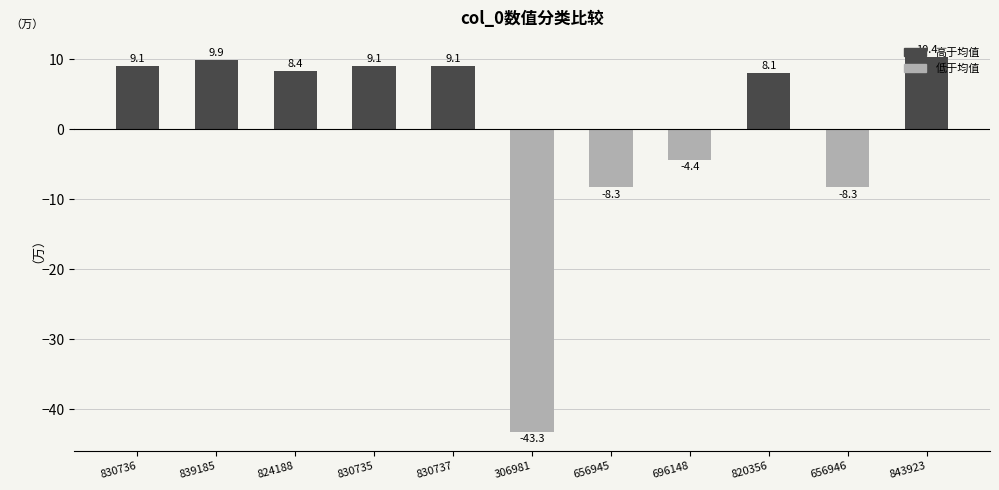

Reading right to left, transcribe all the data shown in this chart.

843923=10.4	656946=-8.3	820356=8.1	696148=-4.4	656945=-8.3	306981=-43.3	830737=9.1	830735=9.1	824188=8.4	839185=9.9	830736=9.1